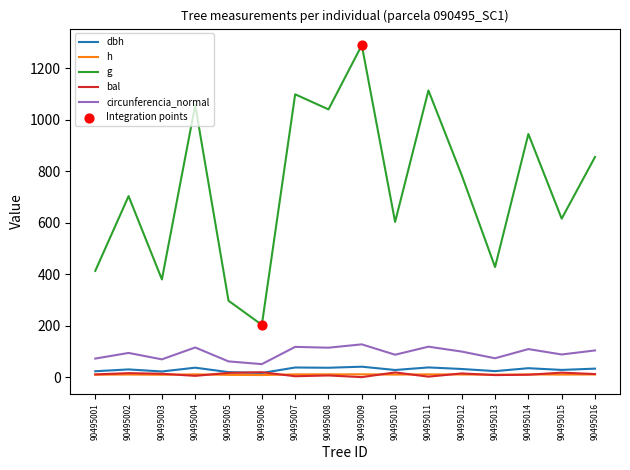

Which series has the widest spread of values?

g